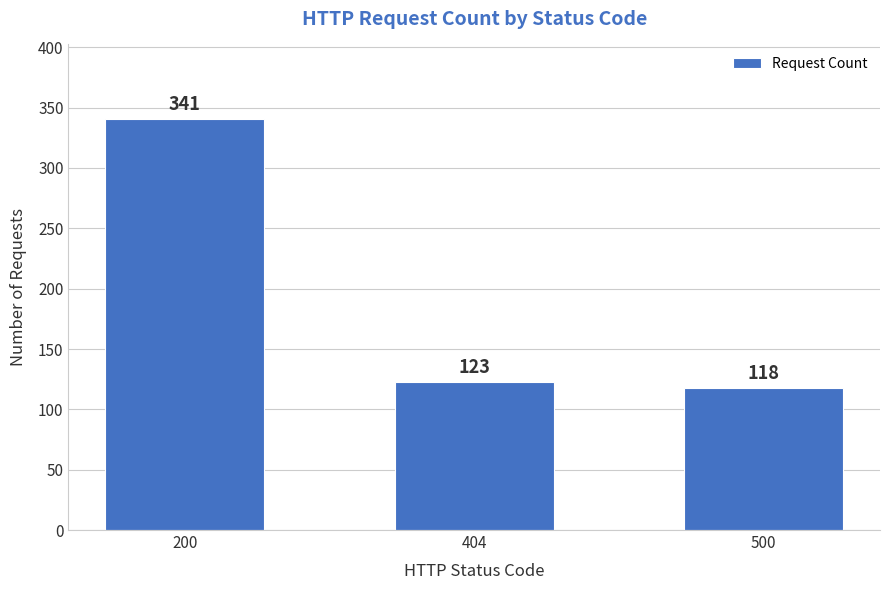

Does the chart contain any negative values?

No